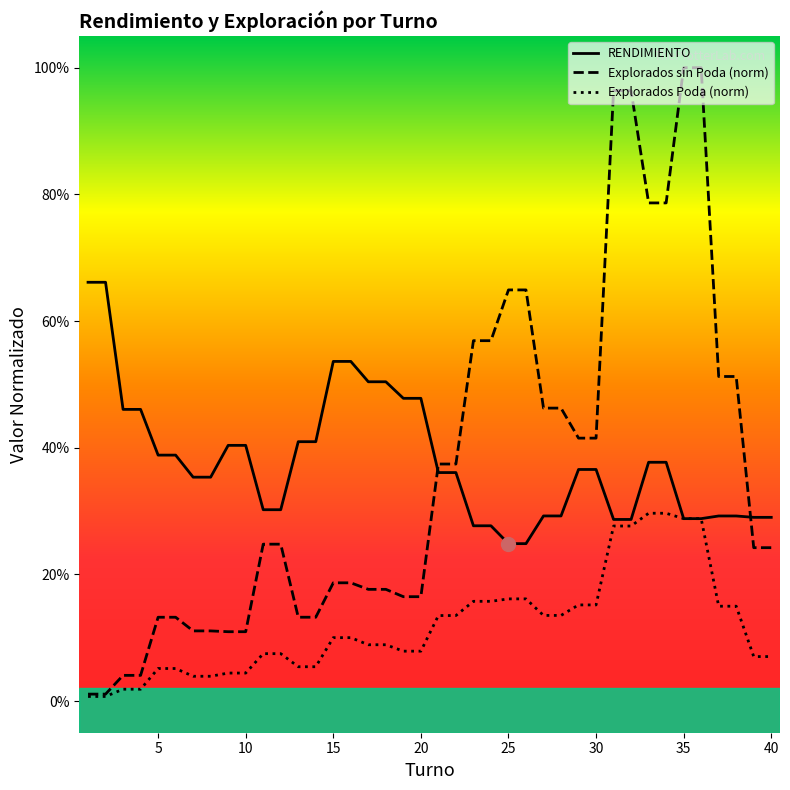

What is the sum of the values at 3 and 36?

0.7